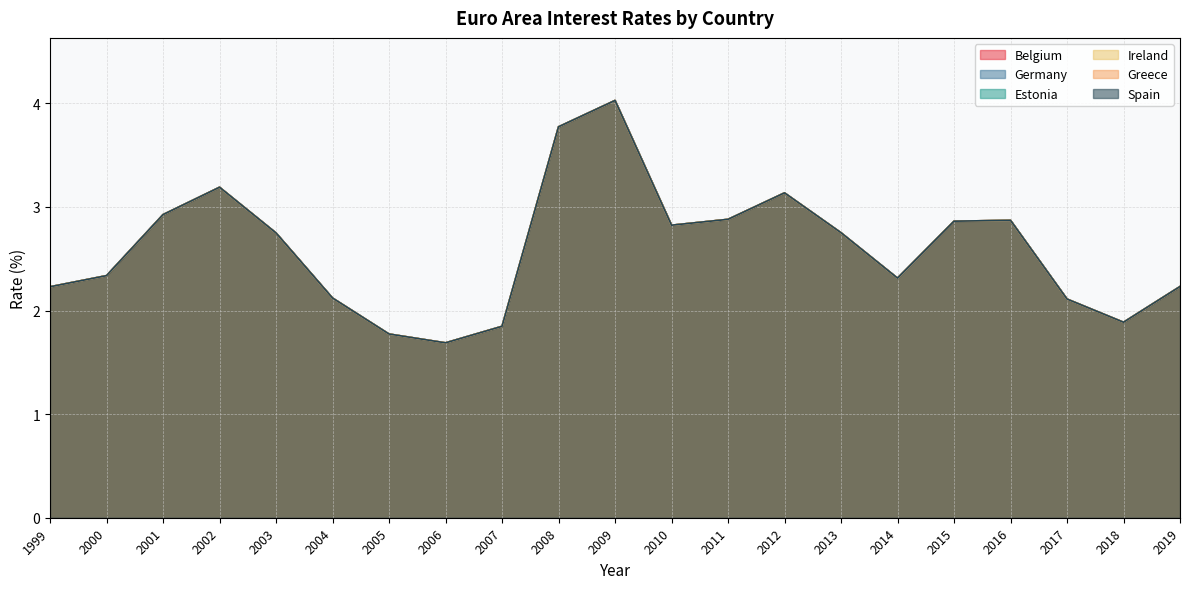

What are all the series names shown in the legend?

Belgium, Germany, Estonia, Ireland, Greece, Spain